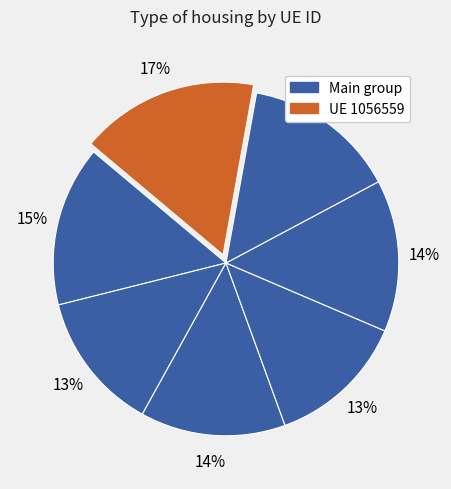

How many segments does this pie chart have?

7